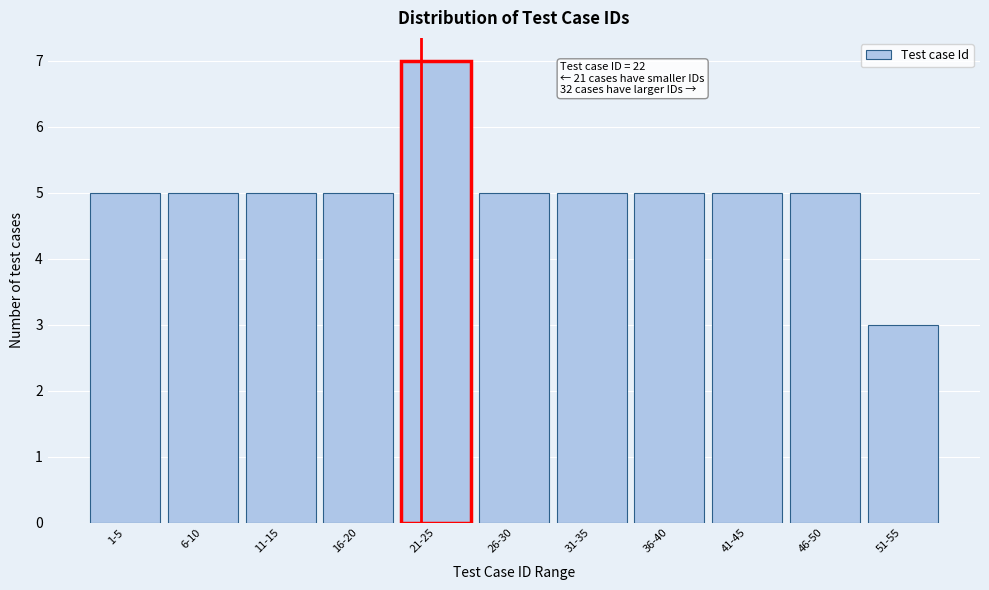

Reading right to left, what are all the values shown in this chart?

3	5	5	5	5	5	7	5	5	5	5